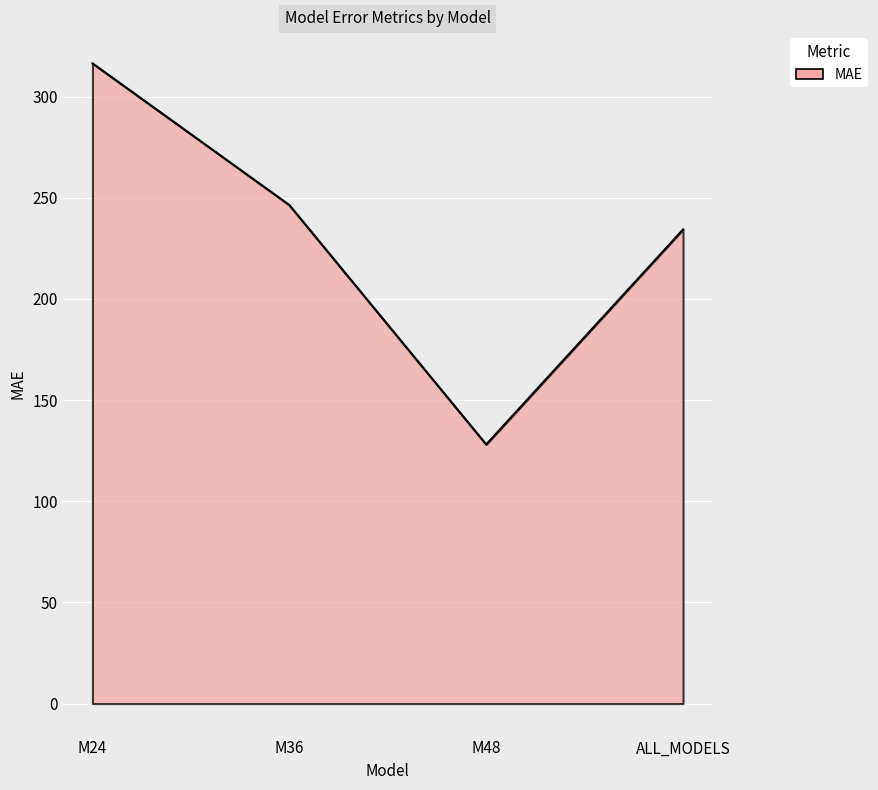

The value at M24 is 162.8. True or false?

False